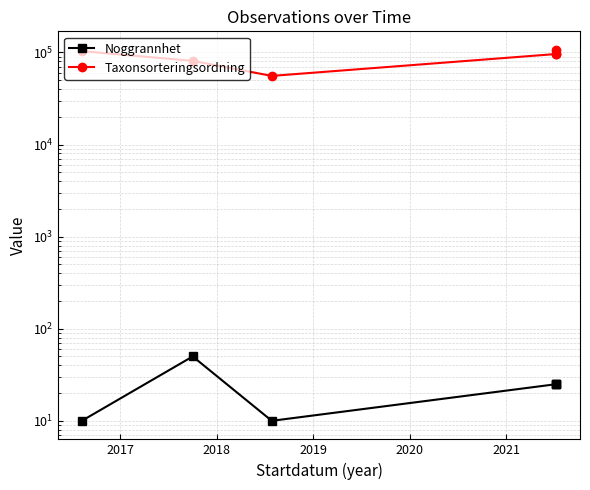

Where is the first local minimum for Taxonsorteringsordning?

2018